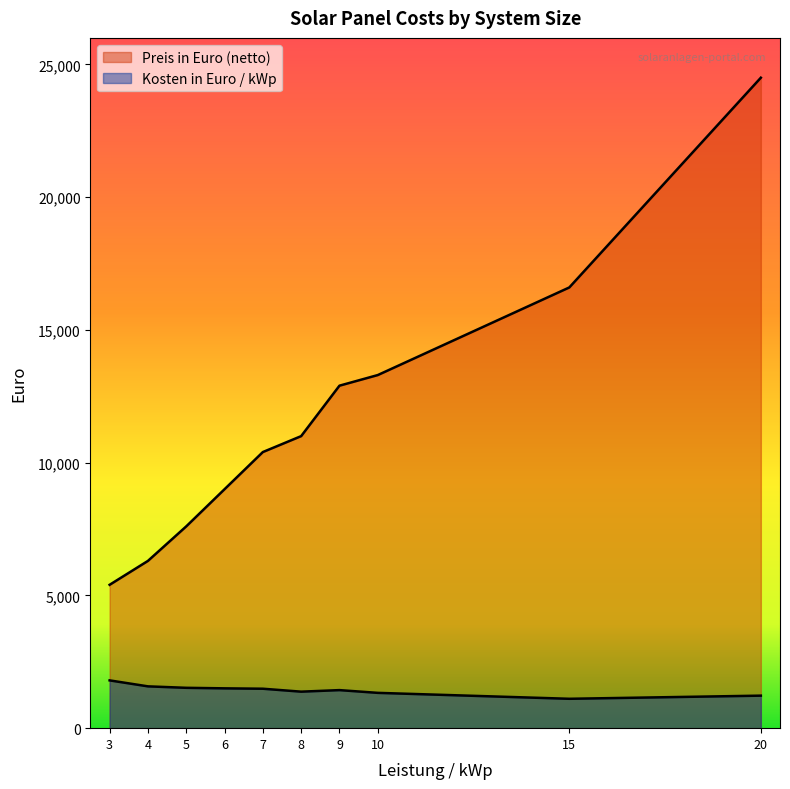

How many values in the Preis in Euro (netto) series are below 11000?

5